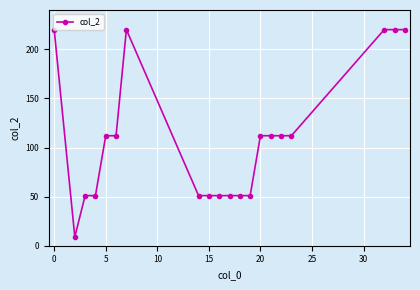

How many lines are shown in the chart?

1